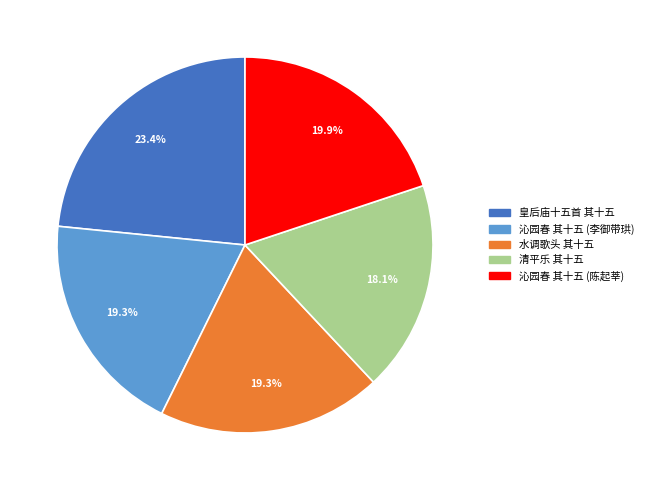

Combined, what portion of the pie is 皇后庙十五首 其十五 and 沁园春 其十五 (陈起莘)?

43.3%